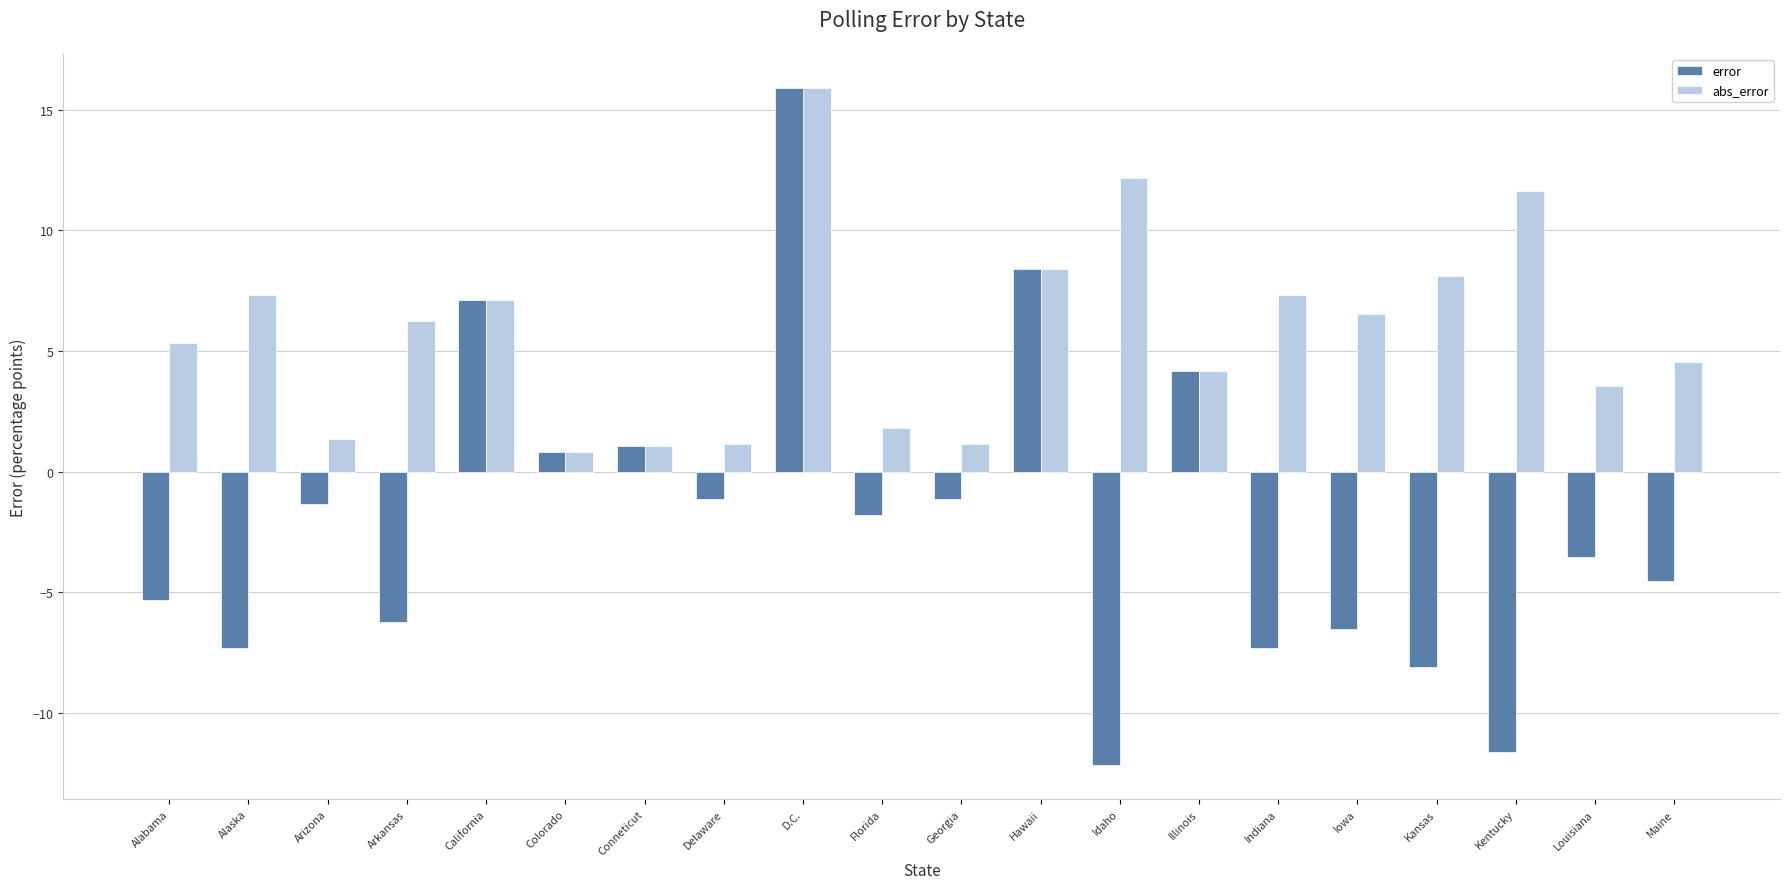

What is the label of the 8th bar from the right?

Idaho